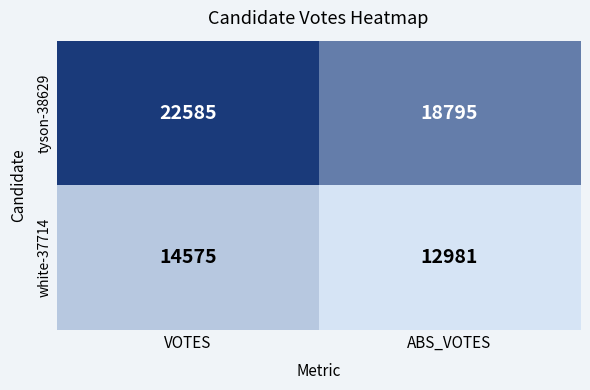

What is the total value across all series at ABS_VOTES?

31776